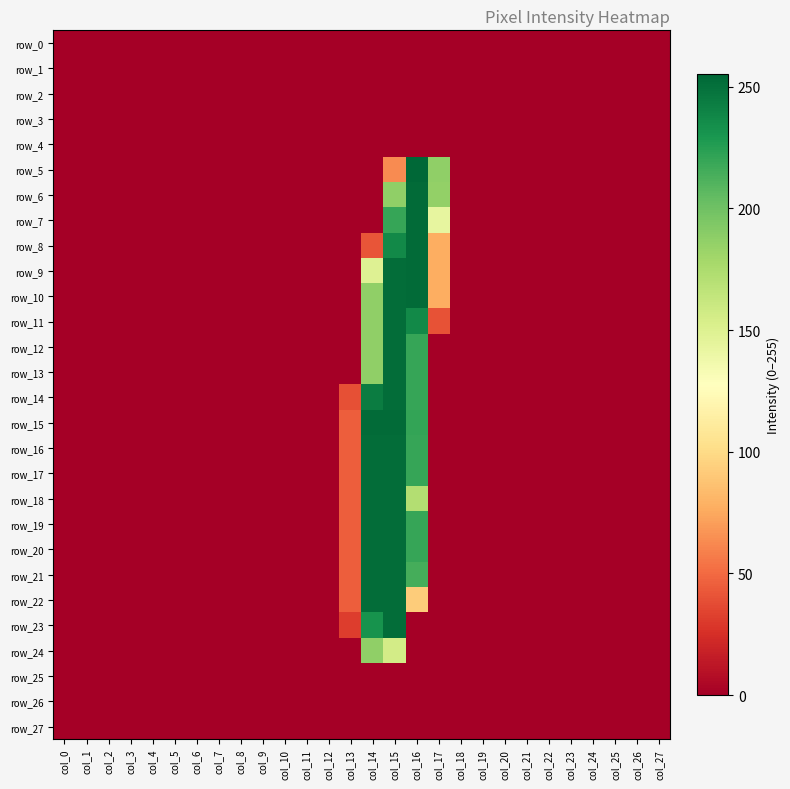

What is the maximum value shown in the chart?

255